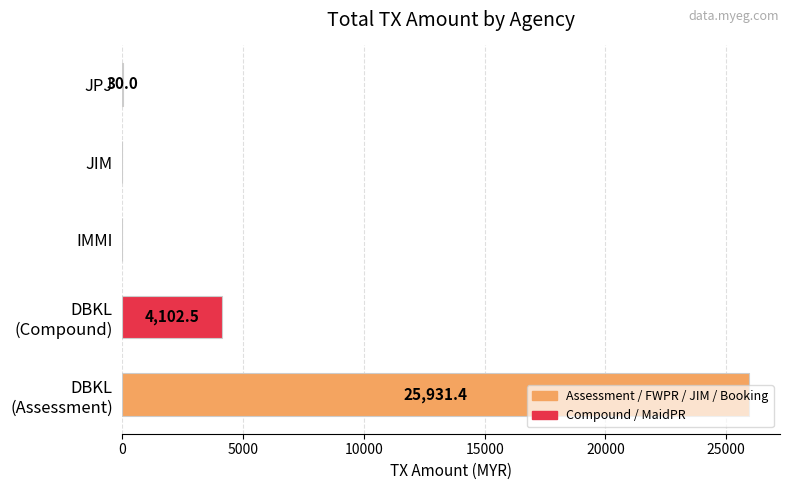

Is it true that the value at JPJ is 30.0?

True